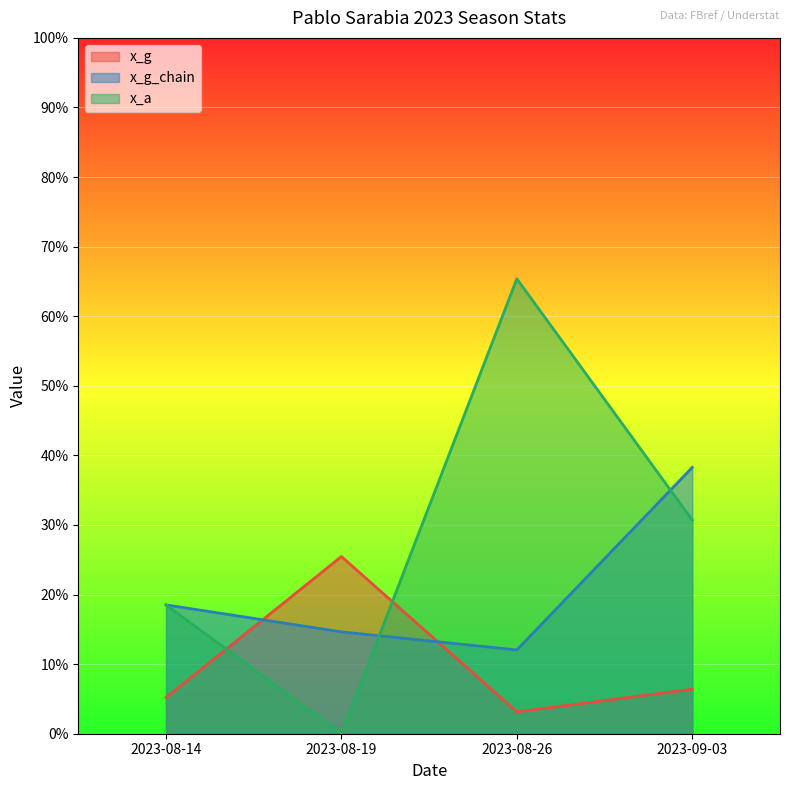

At which label is x_g_chain closest to 0?

2023-08-26